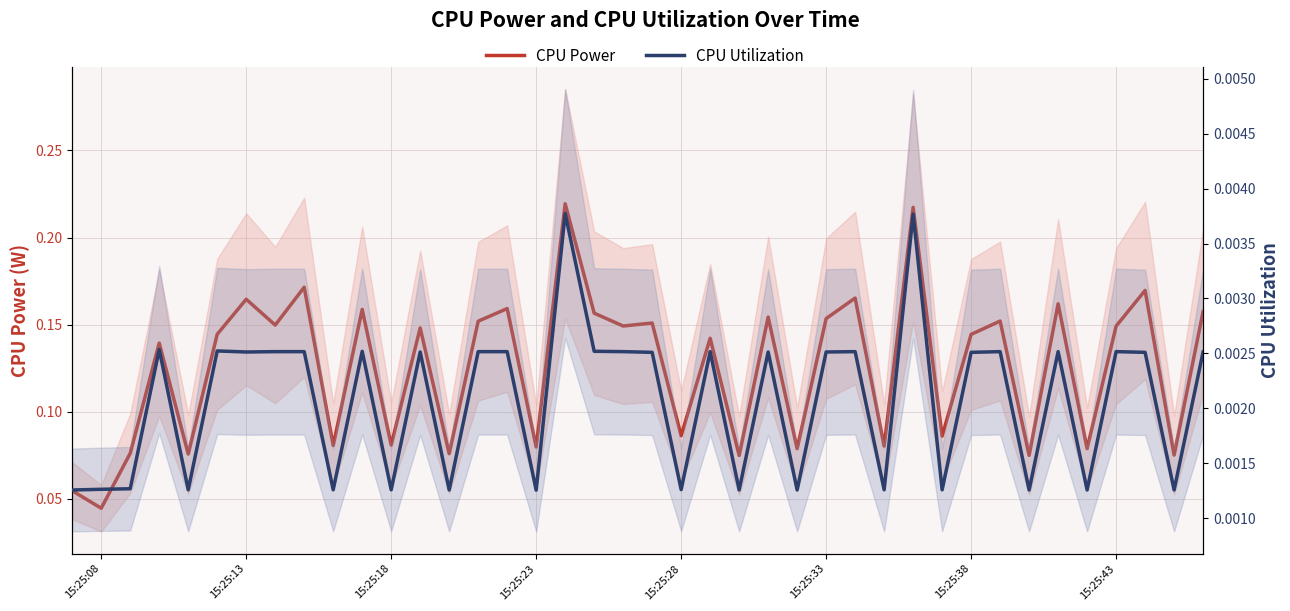

True or false: CPU Power and CPU Utilization cross at least once.

False